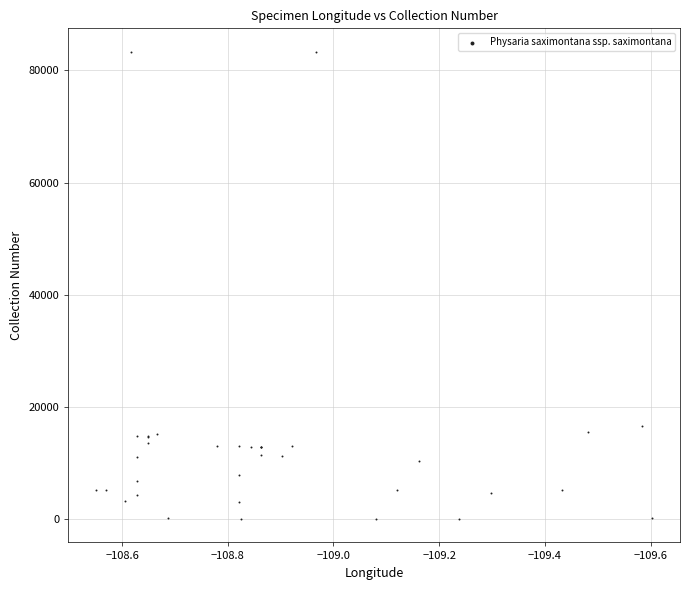

What Y value in the scatter plot is closest to 41665?

16632